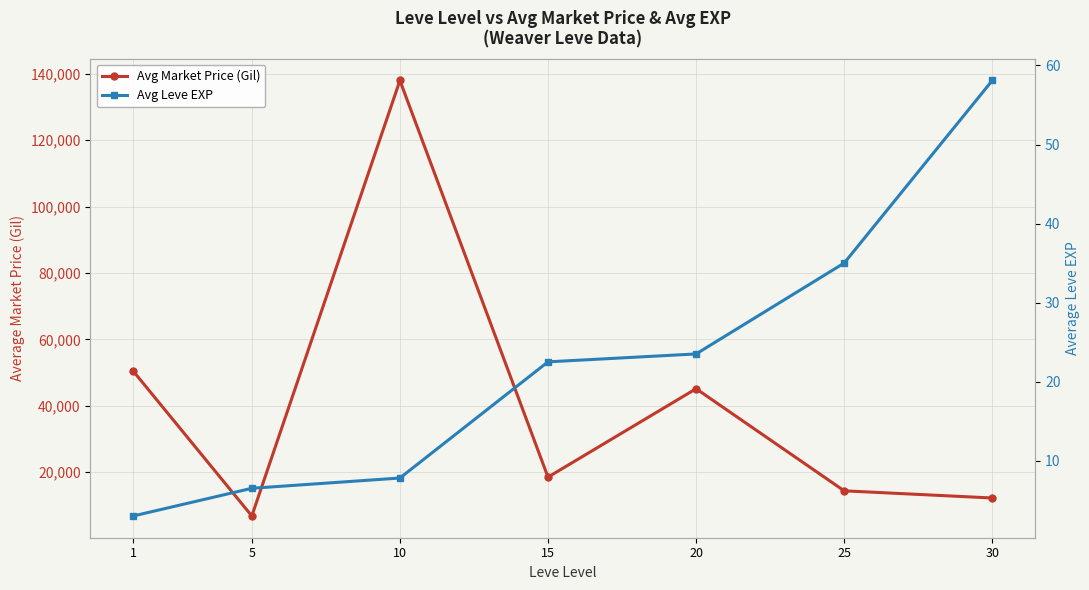

True or false: Avg Leve EXP has more than 1 points higher than both neighbors.

False